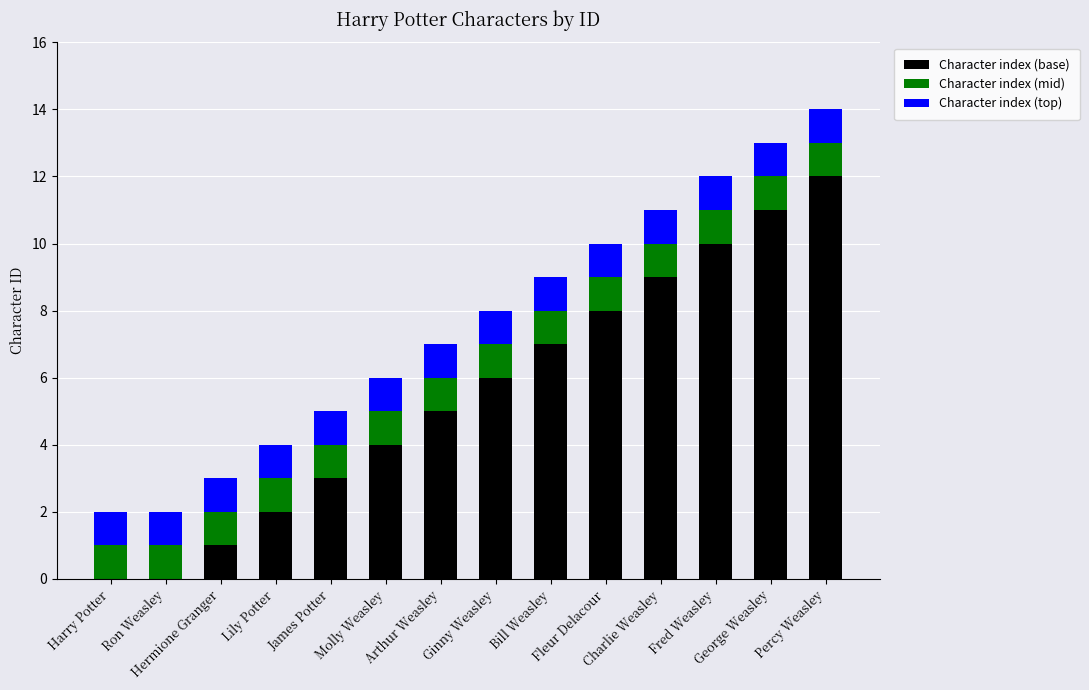

Count the number of categories in the chart.

14